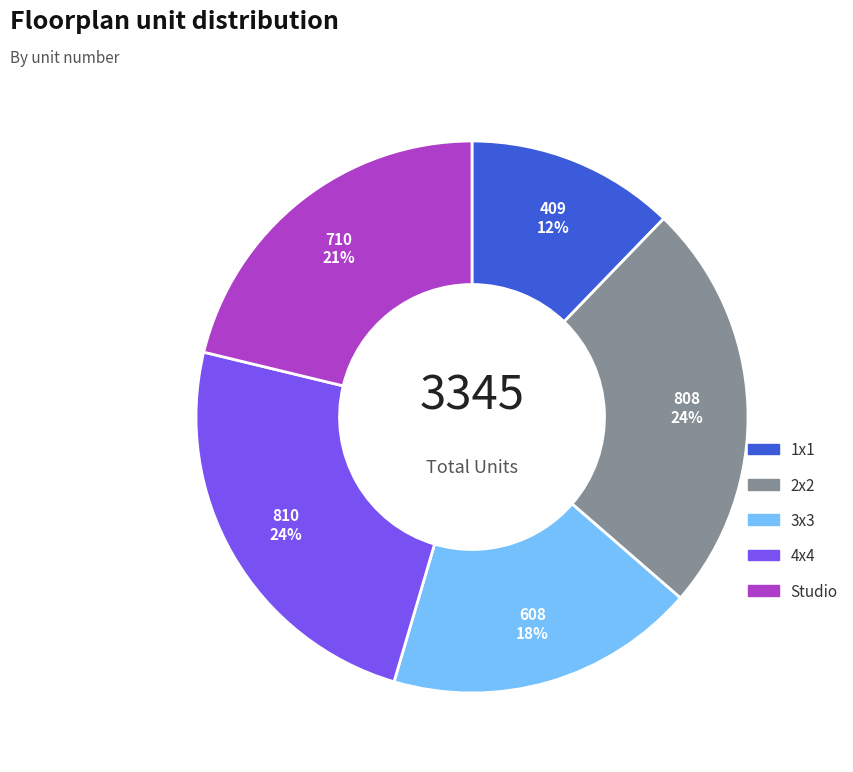

How many segments does this pie chart have?

5